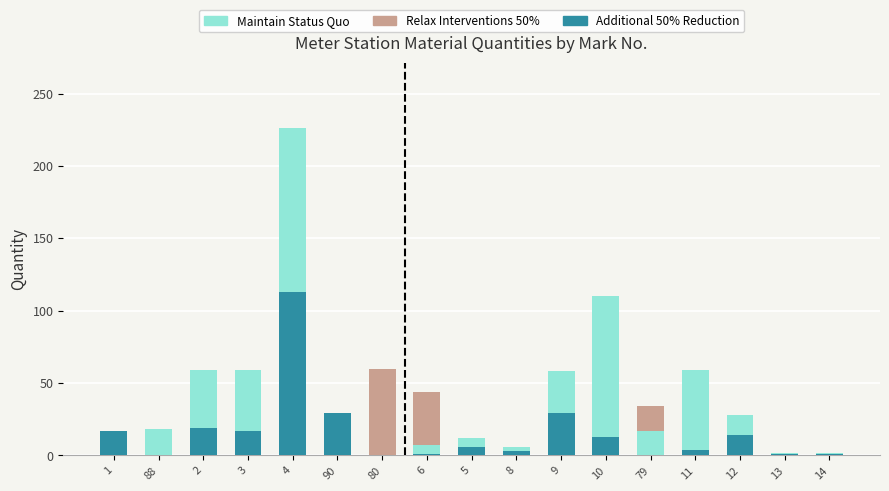

What is the sum of all Additional 50% Reduction values?

267